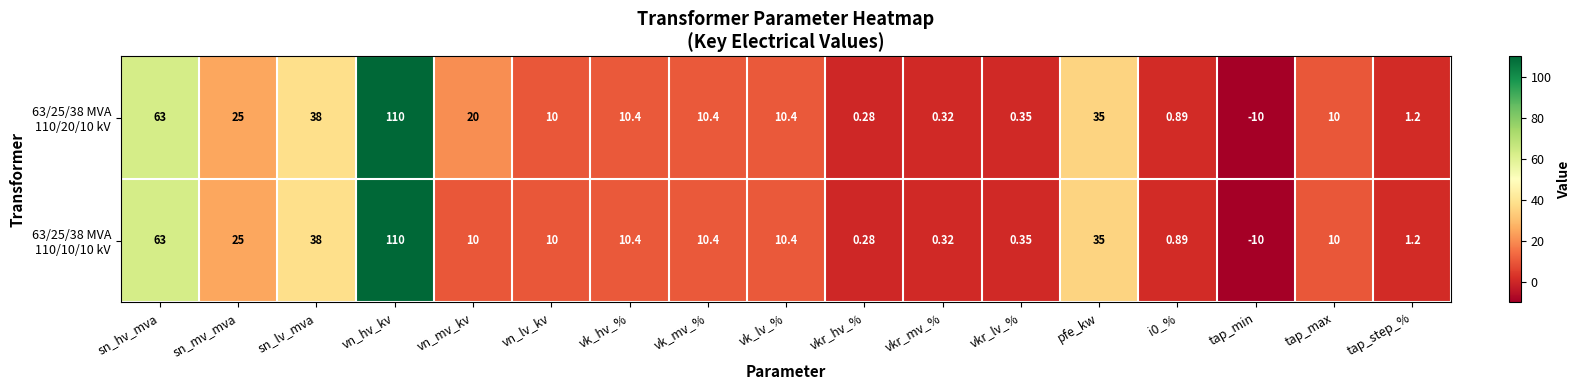

Which category has the highest value across all series?

vn_hv_kv